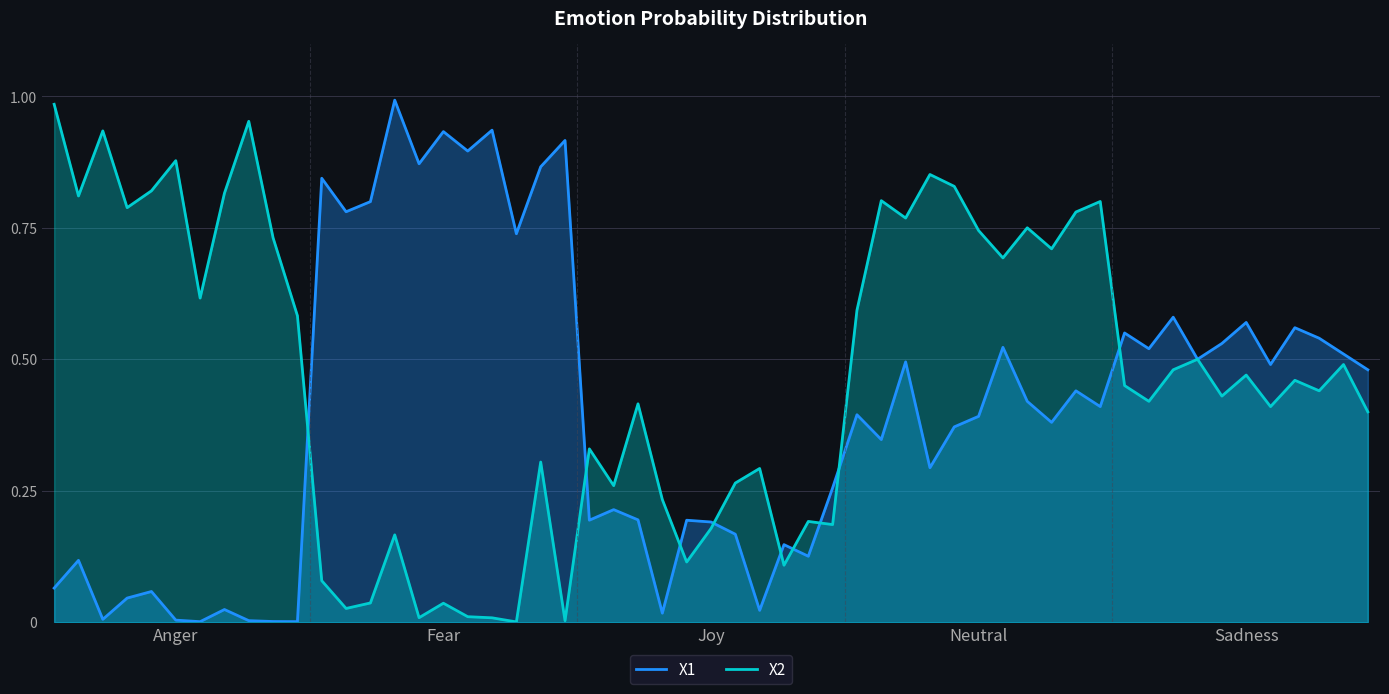

Which series ends up on top after the final intersection of X2 and X1?

X1